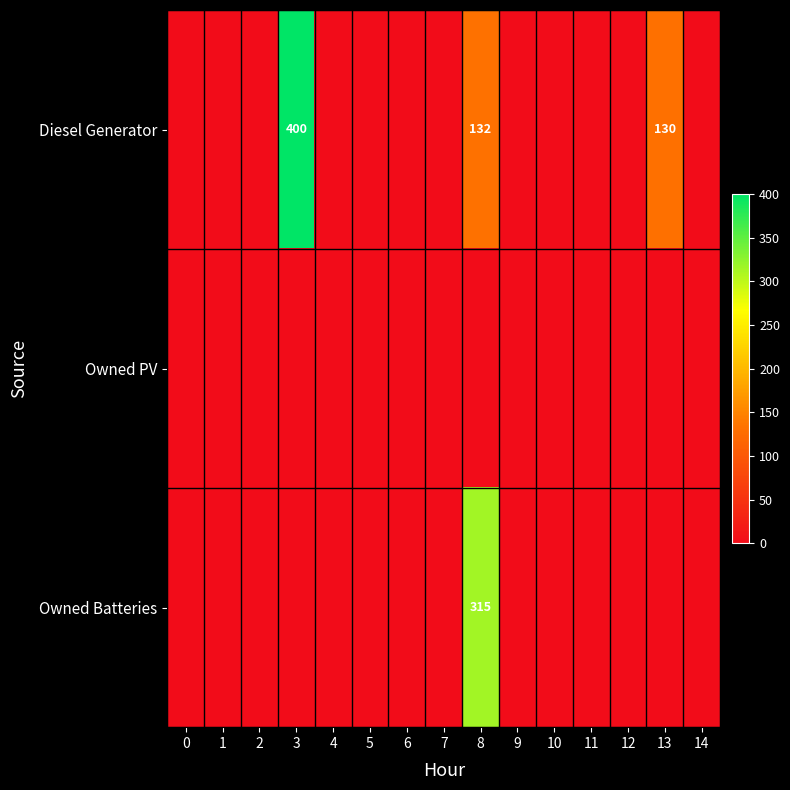

True or false: Diesel Generator has a value of 164 at 3.

False